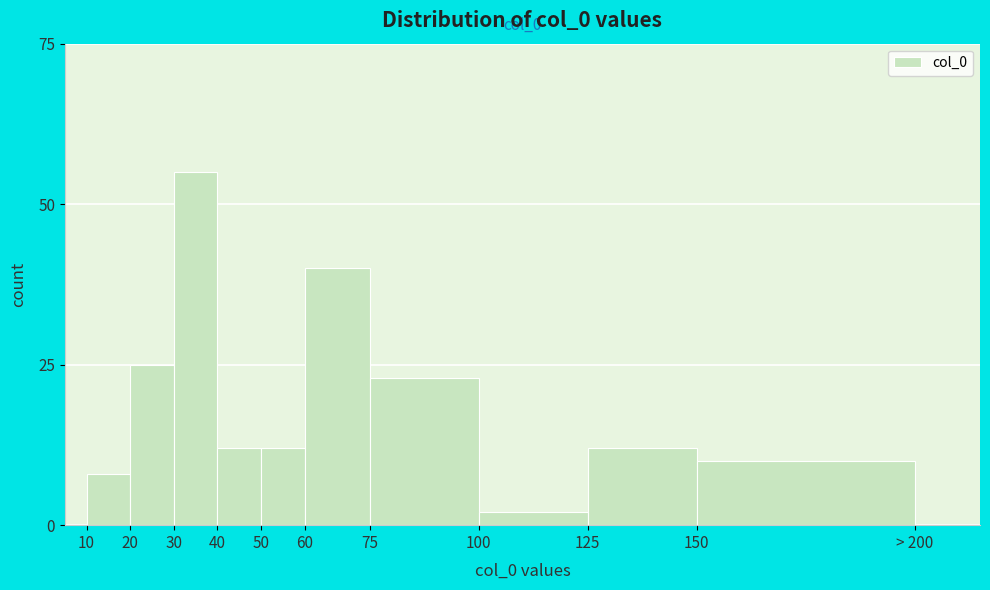

Reading left to right, transcribe all the data shown in this chart.

10=8	20=25	30=55	40=12	50=12	60=40	75=23	100=2	125=12	150=10